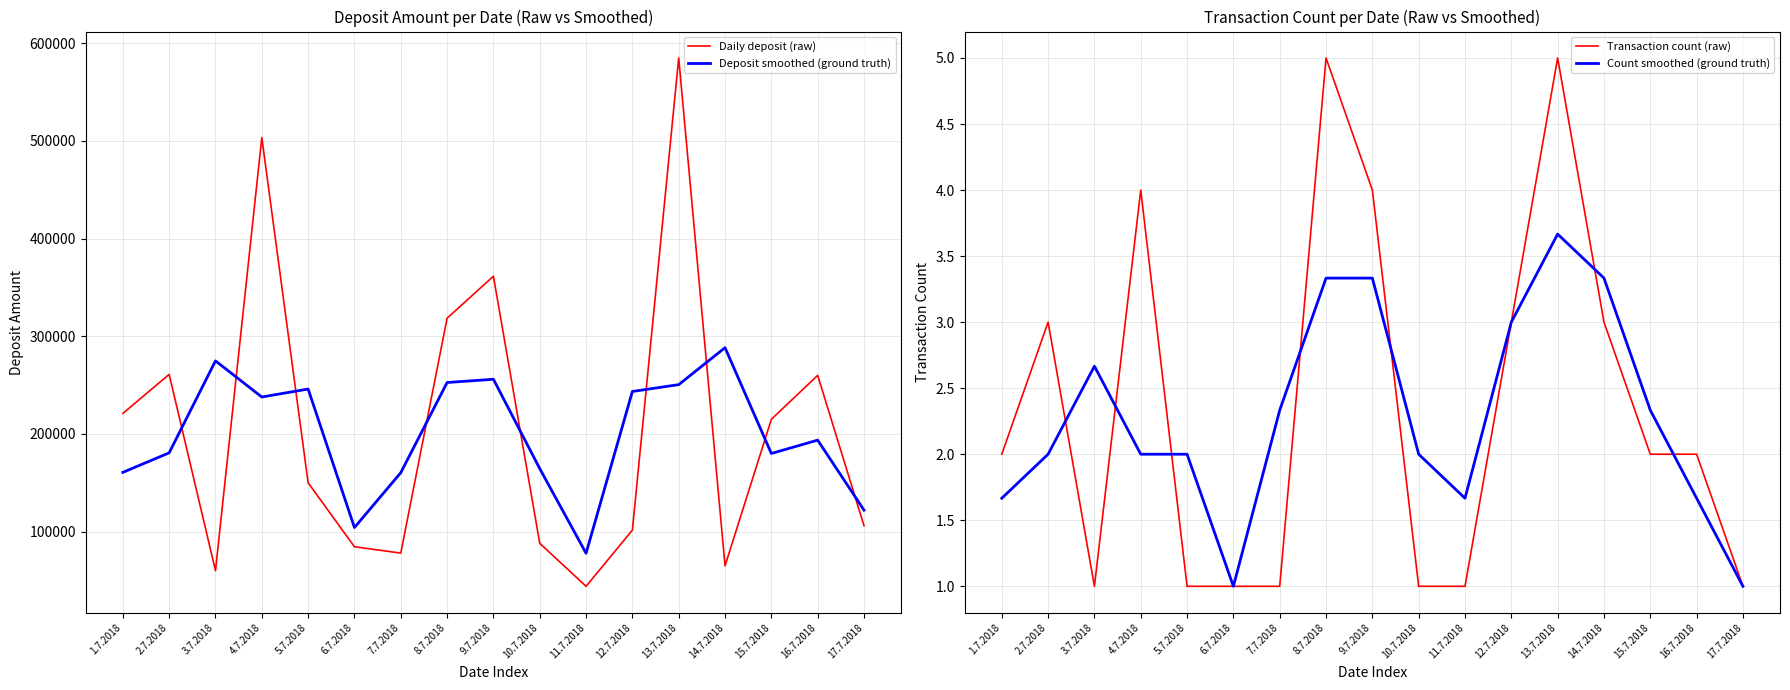

What is the average value of the Count smoothed (ground truth) series?

2.3